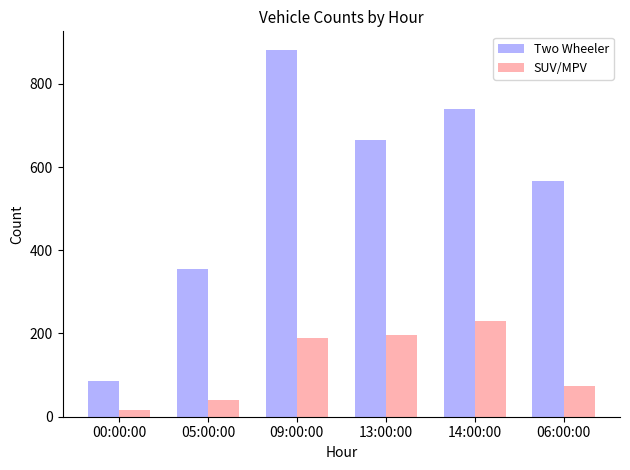

Where is SUV/MPV nearest to the value 124?

06:00:00